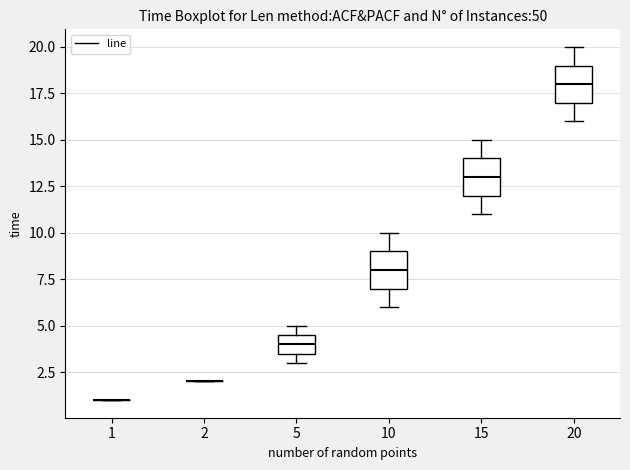

Reading left to right, read every box against the y-axis: the position of its median line, the range the box covers, and the ends of its whiskers. The values are not printed on the chart, so give them approximately, as read against the axis.

1: box collapsed to a line at 1.0, whiskers 1.0 to 1.0
2: box collapsed to a line at 2.0, whiskers 2.0 to 2.0
5: median 4.0, box 3.5 to 4.5, whiskers 3.0 to 5.0
10: median 8.0, box 7.0 to 9.0, whiskers 6.0 to 10.0
15: median 13.0, box 12.0 to 14.0, whiskers 11.0 to 15.0
20: median 18.0, box 17.0 to 19.0, whiskers 16.0 to 20.0